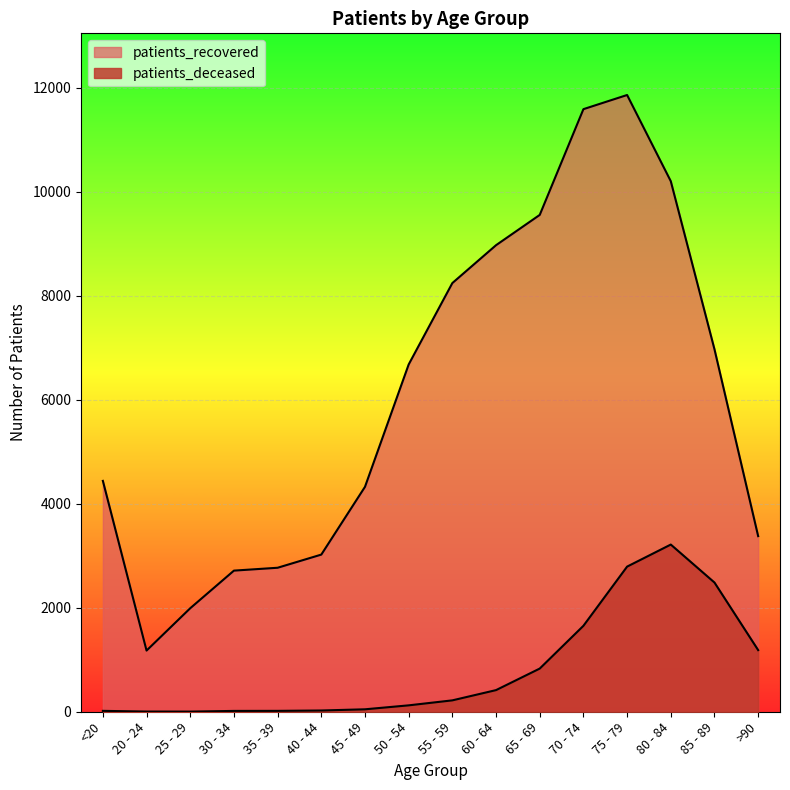

What is the maximum value for patients_recovered?

11856